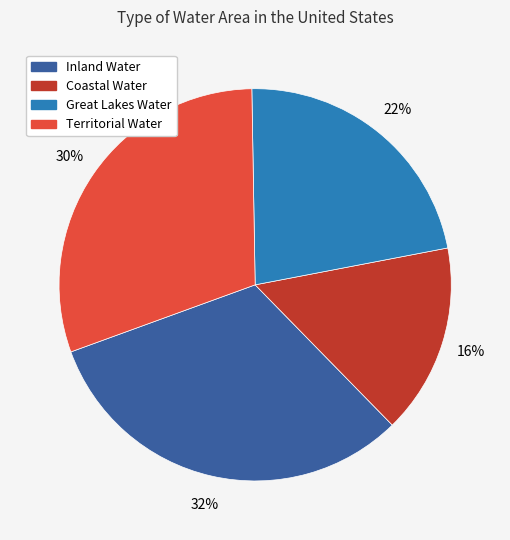

How many slices are in this pie chart?

4